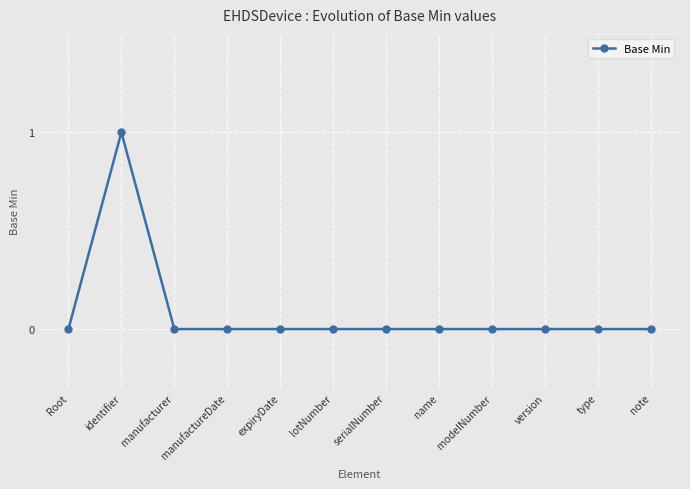

What is the label of the 2nd point from the left?

identifier